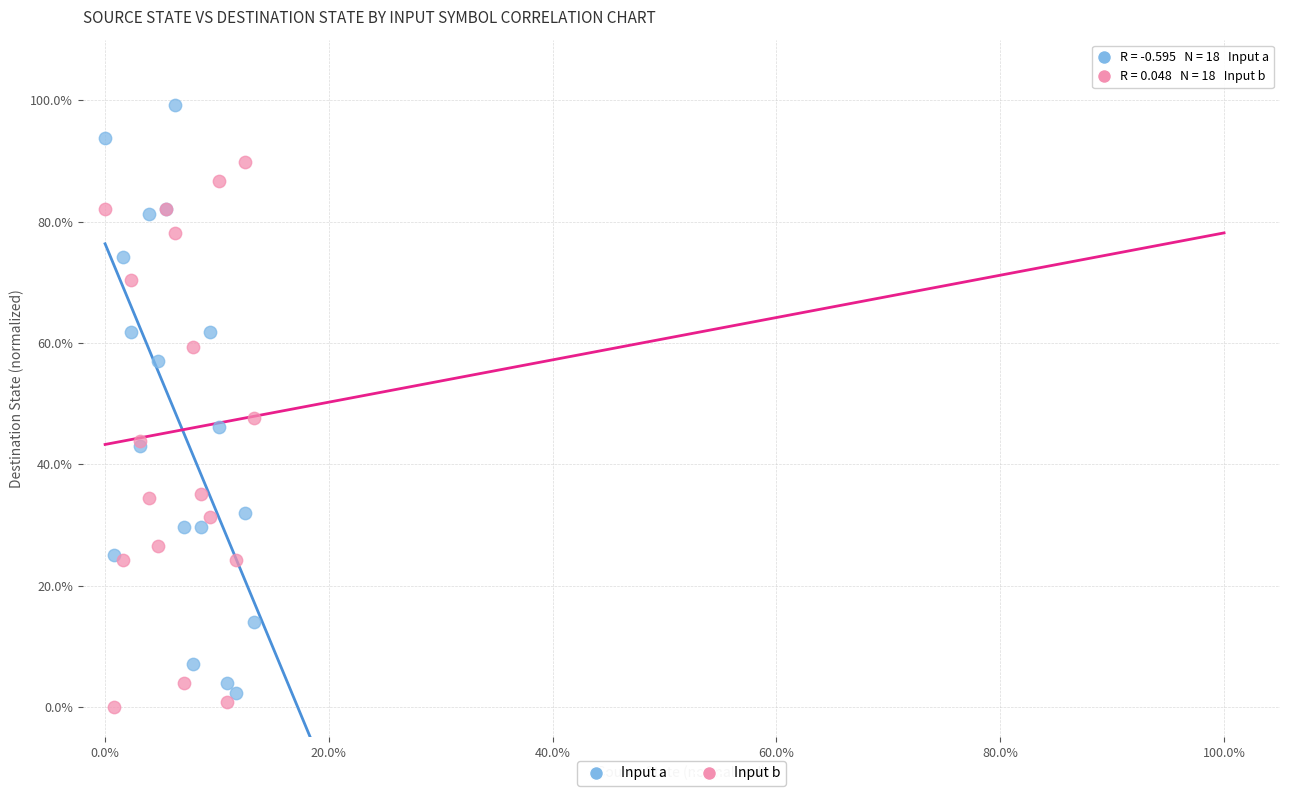

Which series has the largest Y range (max minus min)?

Input a